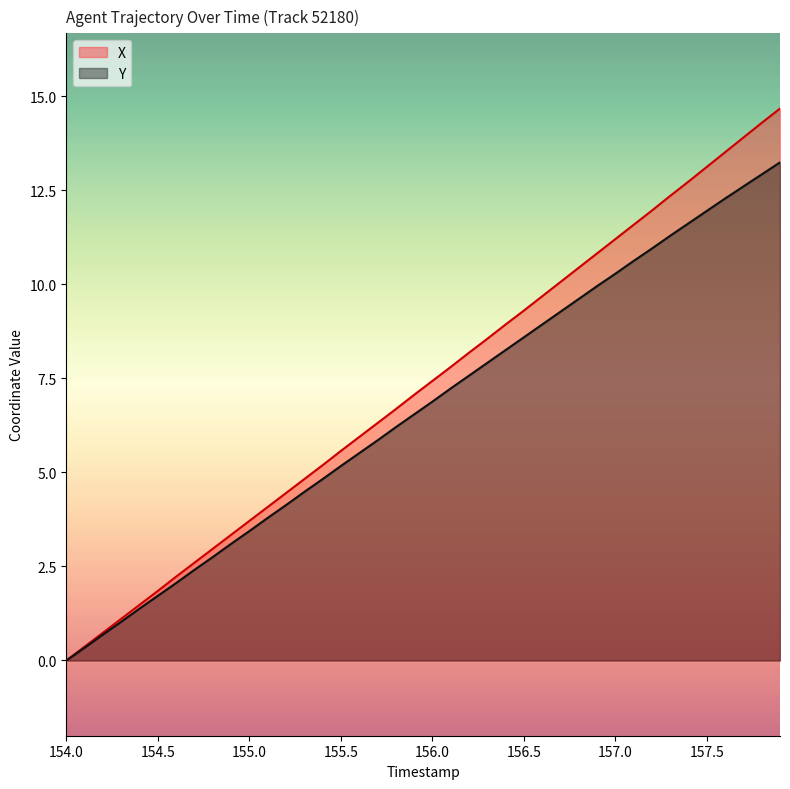

Rank the series by their maximum value, from lowest to highest.

Y, X